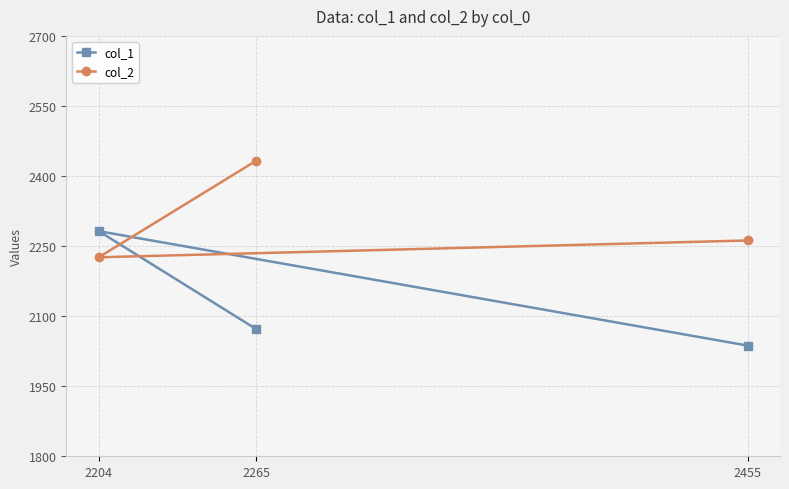

What is the difference between the col_1 values at 2265 and 2204?

210